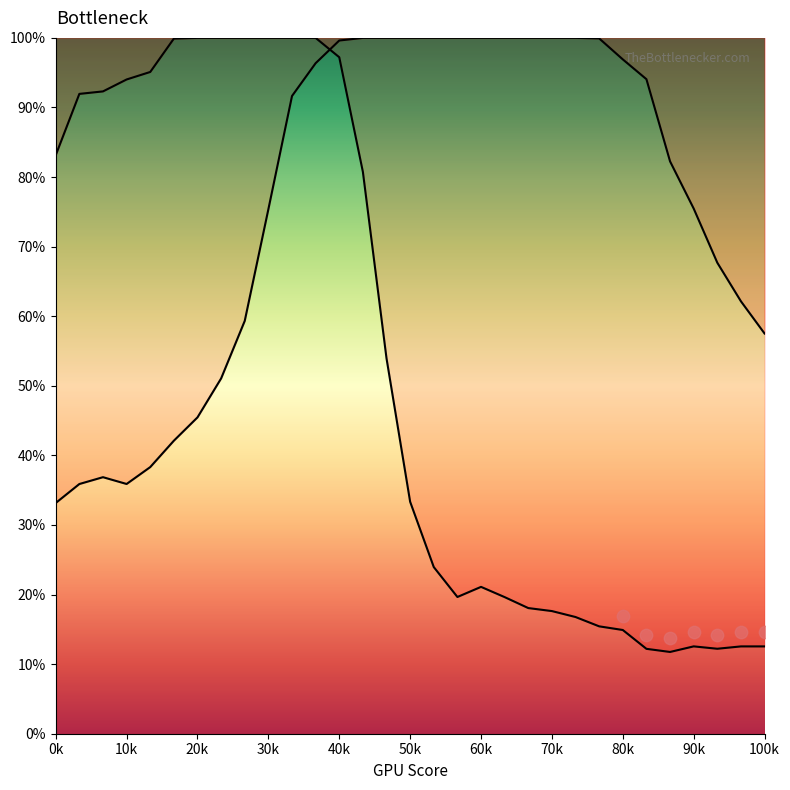

Which series has the widest spread of Y values?

Y0